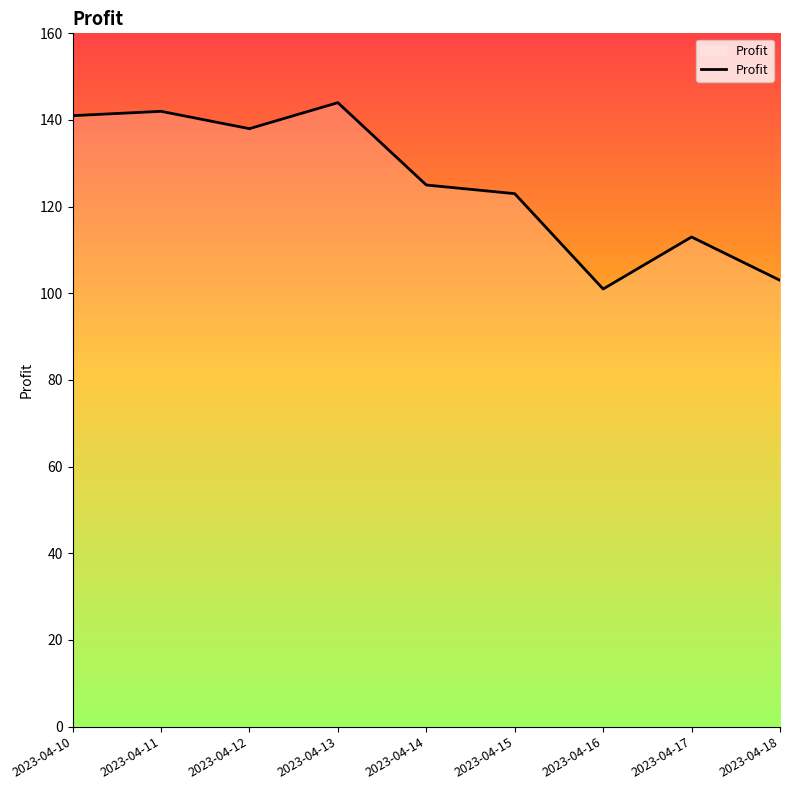

Reading left to right, what are all the values shown in this chart?

141	142	138	144	125	123	101	113	103